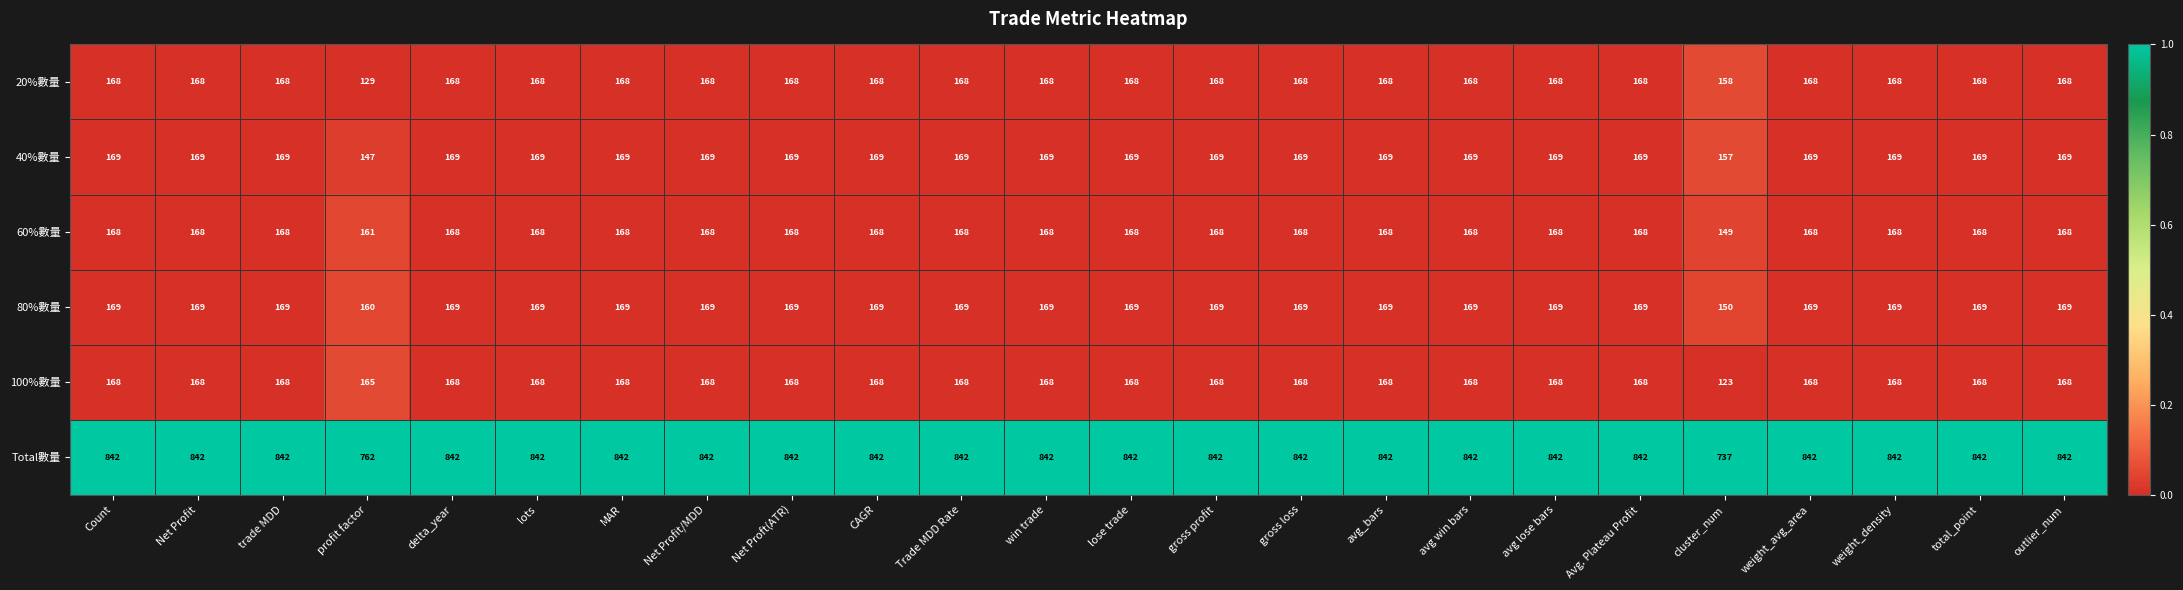

The 20%數量 series shows 168 at avg lose bars. True or false?

True